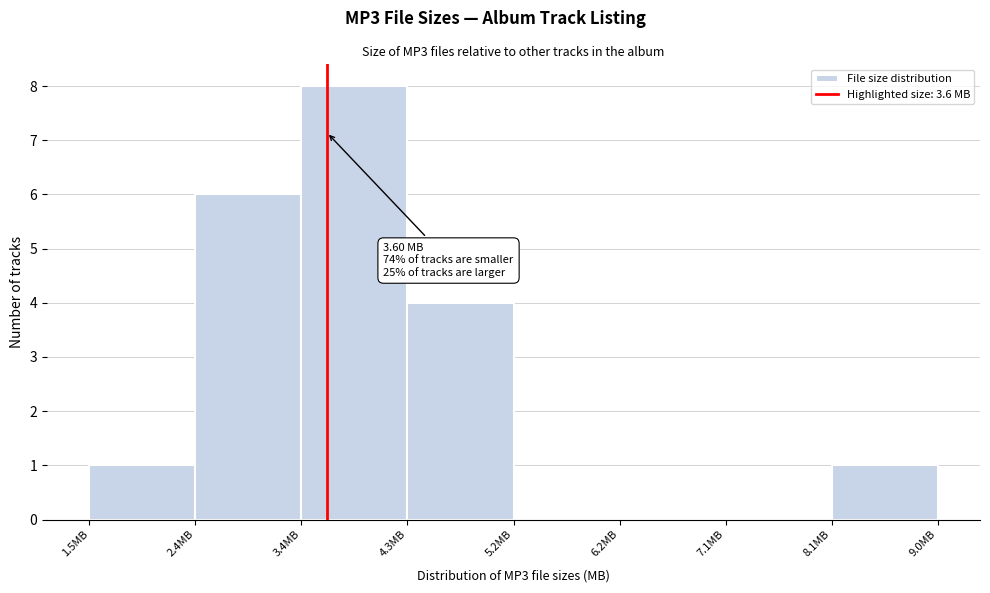

Which range on the x-axis has the tallest bar?

3.4 to 4.3